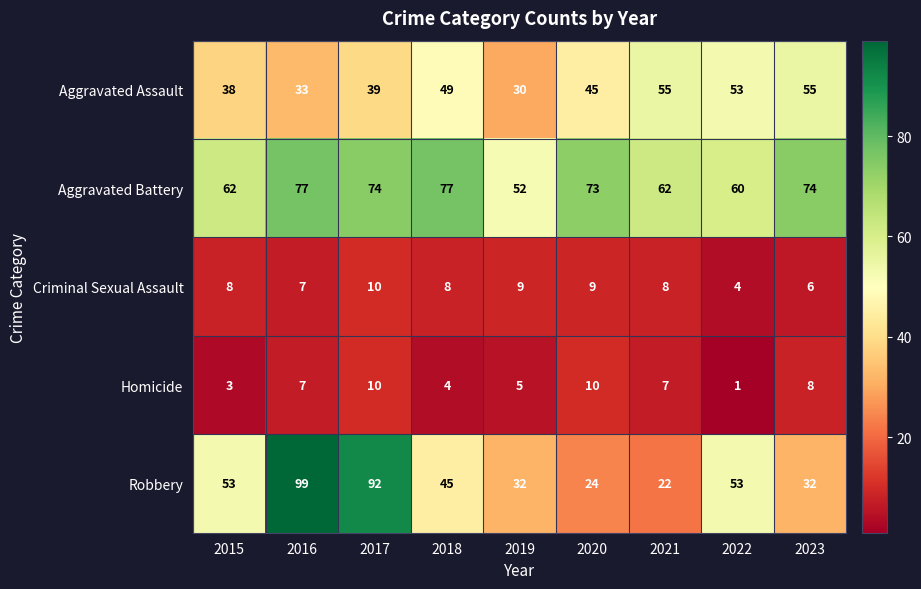

What is the sum of all Aggravated Battery values?

611